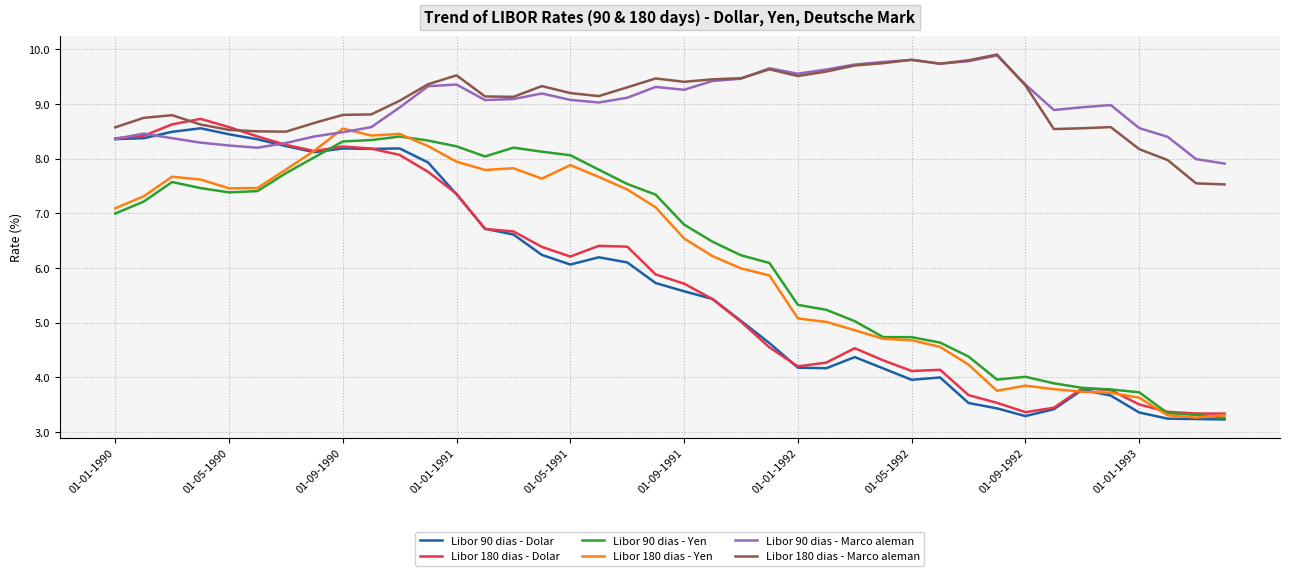

What is the sum of all Libor 180 dias - Marco aleman values?

361.1